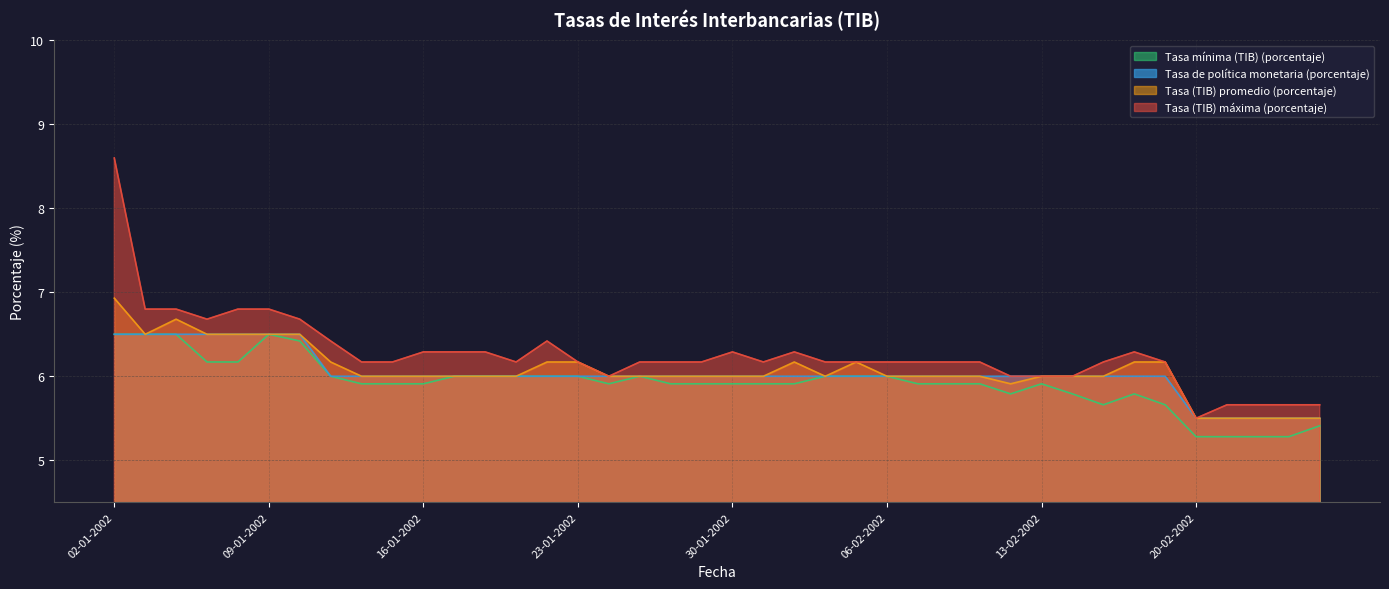

What is the value of the Tasa (TIB) promedio (porcentaje) point at the 30th from the left?

5.9